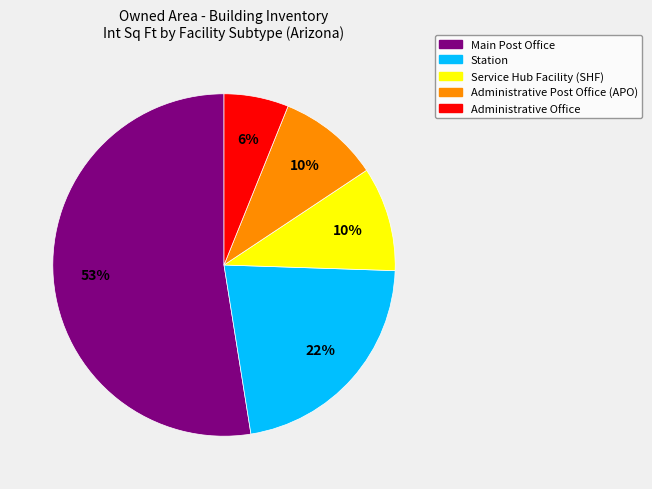

To the nearest percent, what is the average slice percentage?

20%